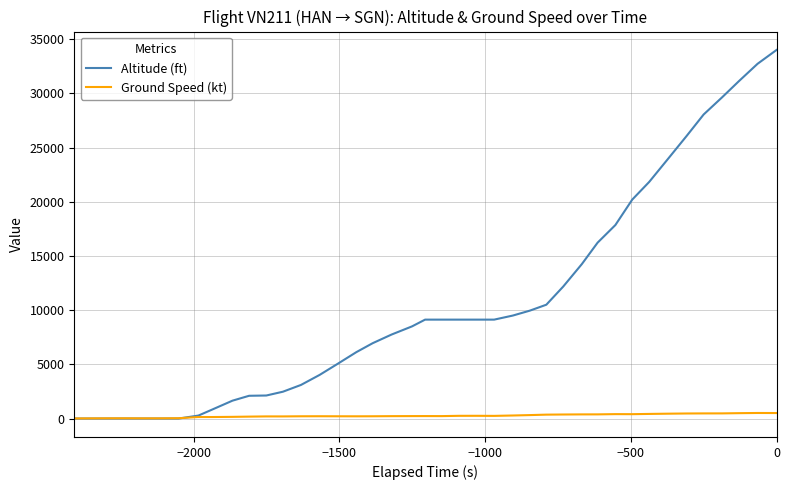

Rank the series by their maximum value, from lowest to highest.

Ground Speed (kt), Altitude (ft)